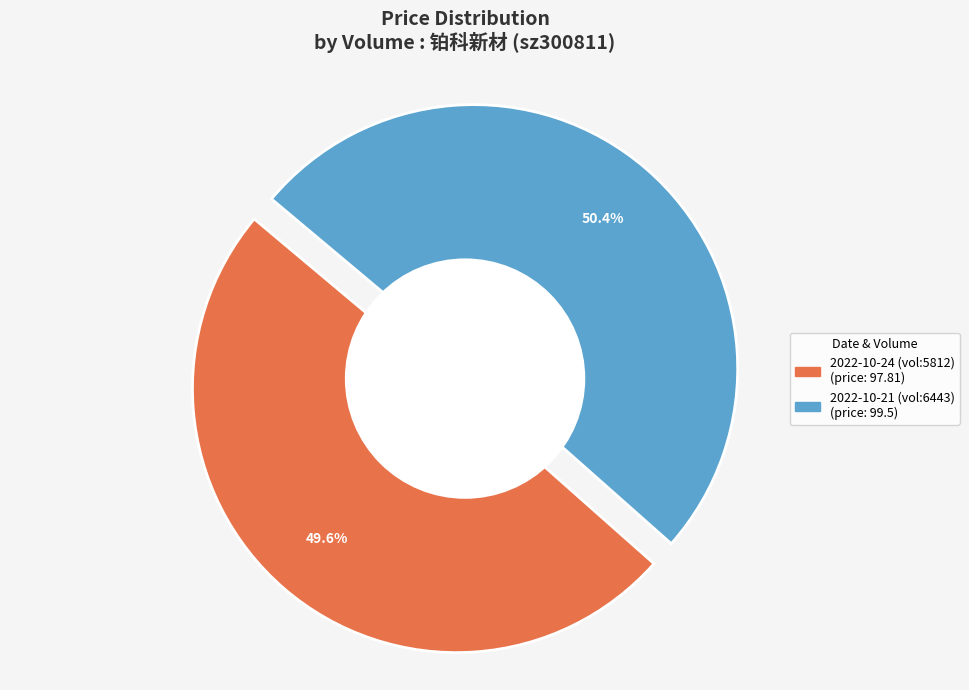

How many segments does this pie chart have?

2